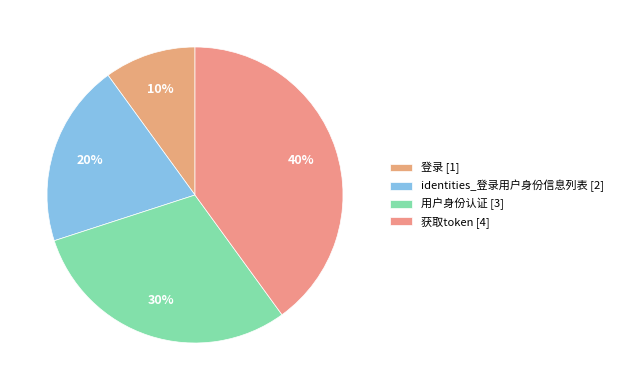

Does 登录 represent more than half of the total?

No